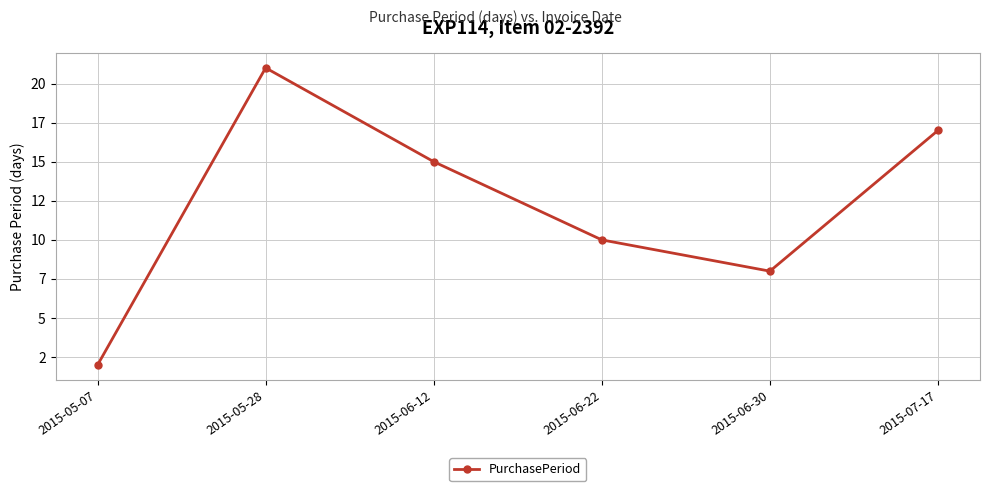

What is the difference between the maximum and minimum values?

19